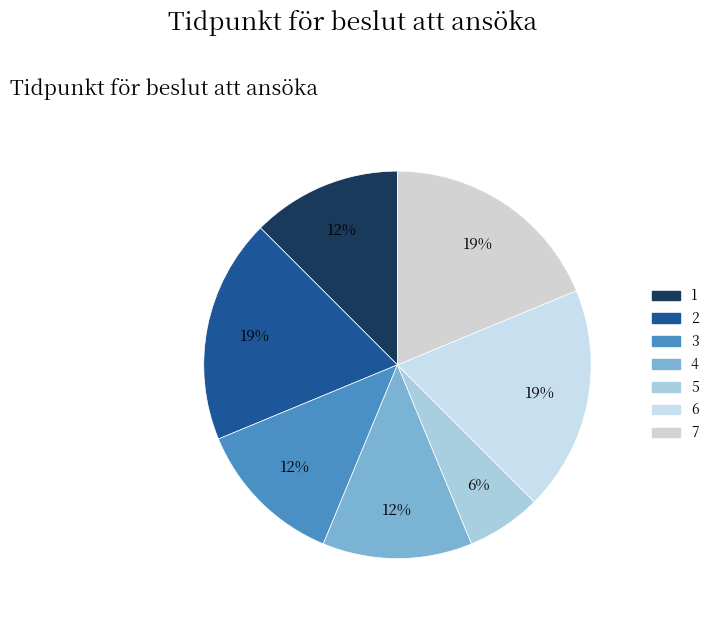

How many slices are in this pie chart?

7